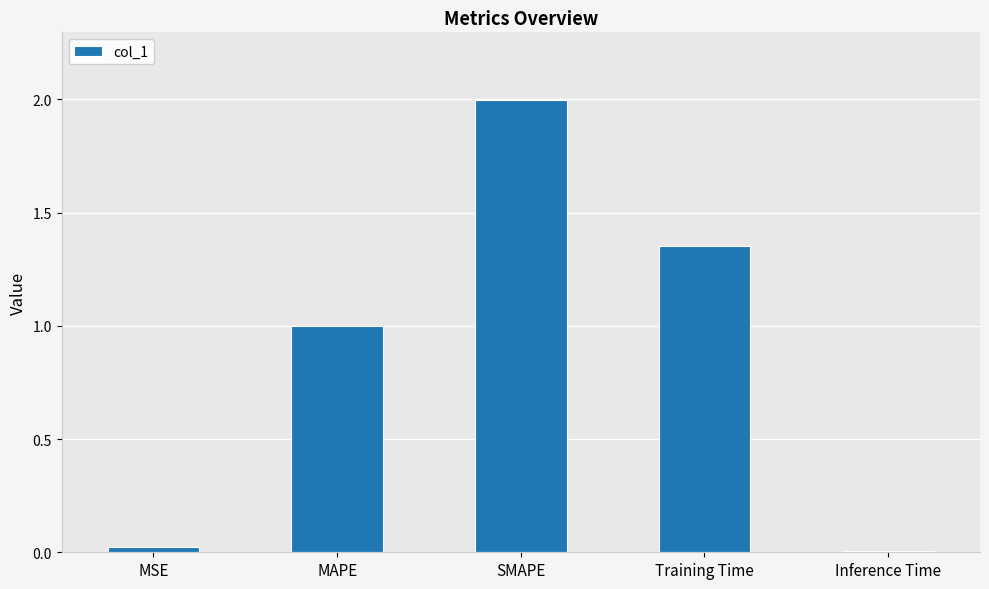

What is the maximum value shown in the chart?

2.0